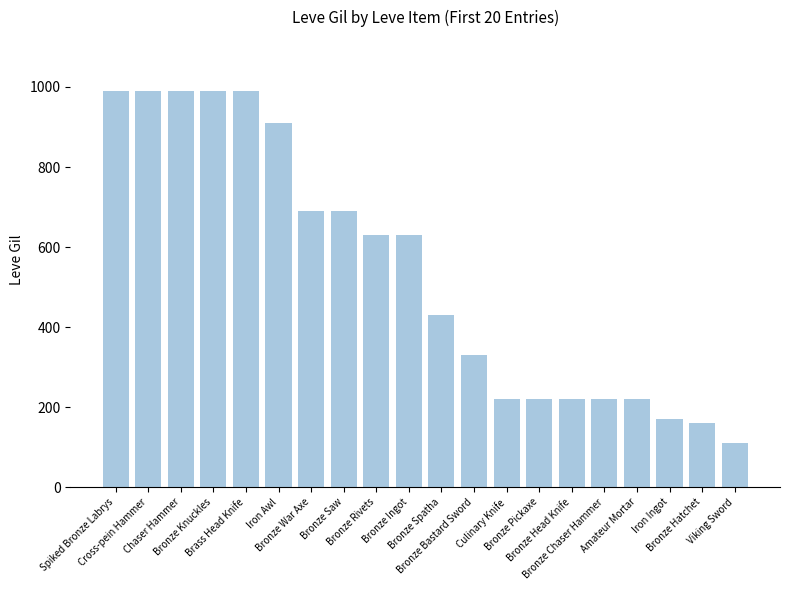

Reading left to right, transcribe all the data shown in this chart.

Spiked Bronze Labrys=990	Cross-pein Hammer=990	Chaser Hammer=990	Bronze Knuckles=990	Brass Head Knife=990	Iron Awl=910	Bronze War Axe=690	Bronze Saw=690	Bronze Rivets=630	Bronze Ingot=630	Bronze Spatha=430	Bronze Bastard Sword=330	Culinary Knife=220	Bronze Pickaxe=220	Bronze Head Knife=220	Bronze Chaser Hammer=220	Amateur Mortar=220	Iron Ingot=170	Bronze Hatchet=160	Viking Sword=110